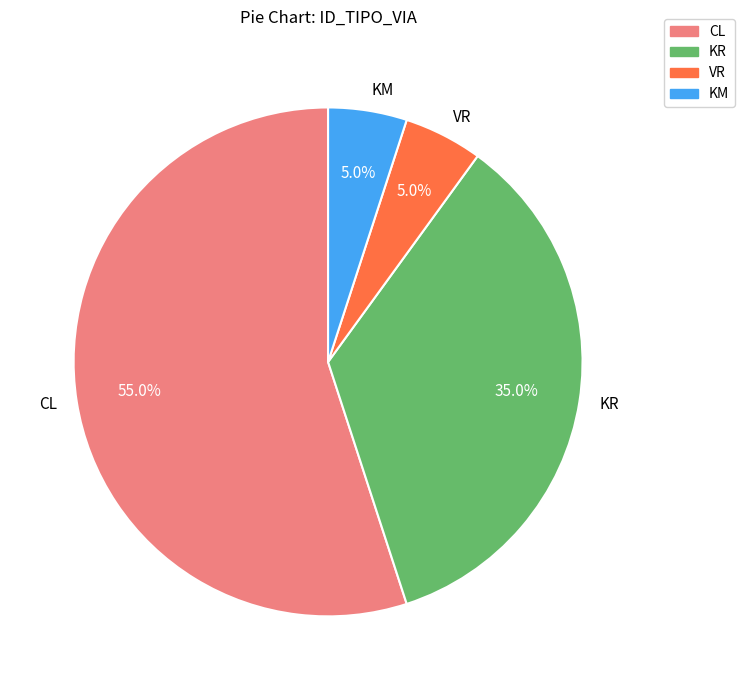

Between KR and VR, which is larger?

KR